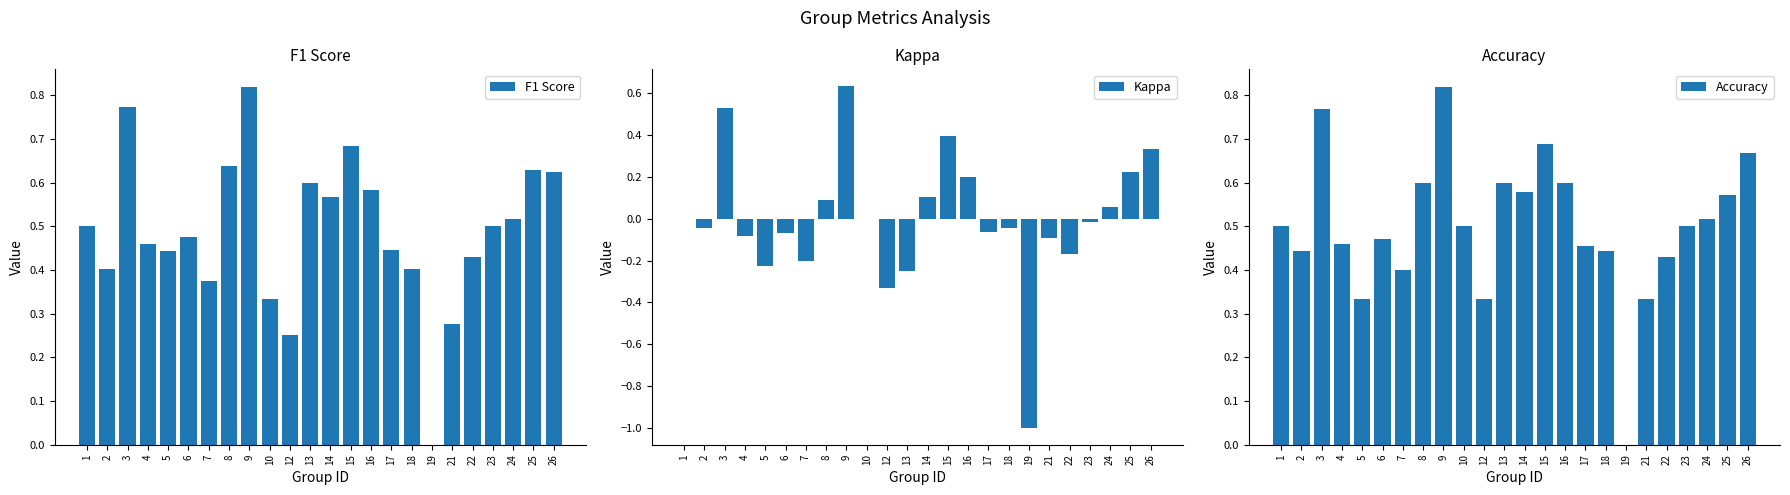

The value of Accuracy at 22 is 0.6. True or false?

False